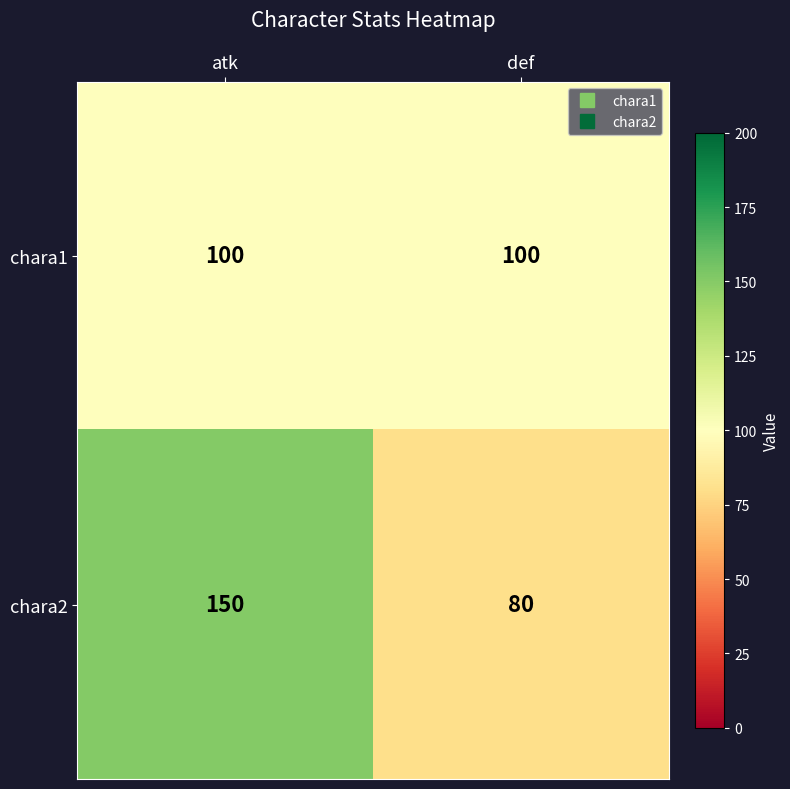

How many distinct data groups are displayed?

2